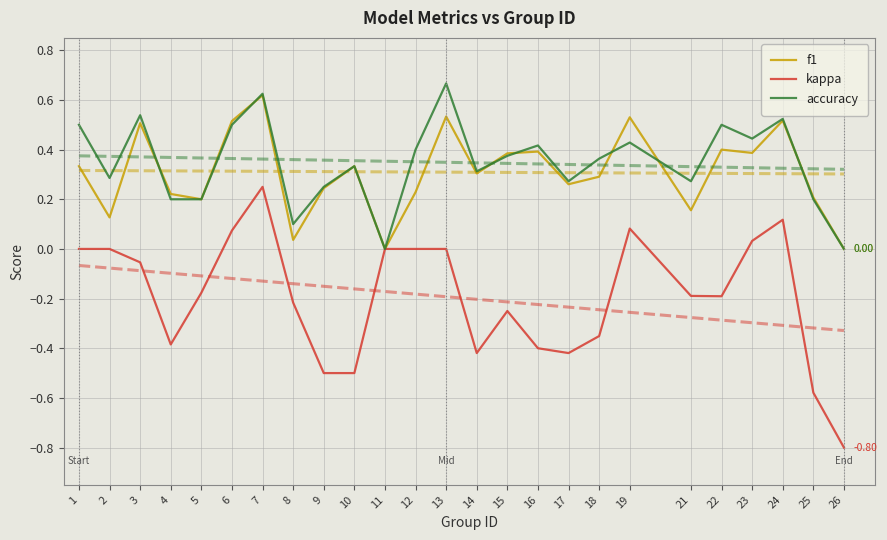

What is the sum of the accuracy values at 17 and 25?

0.5